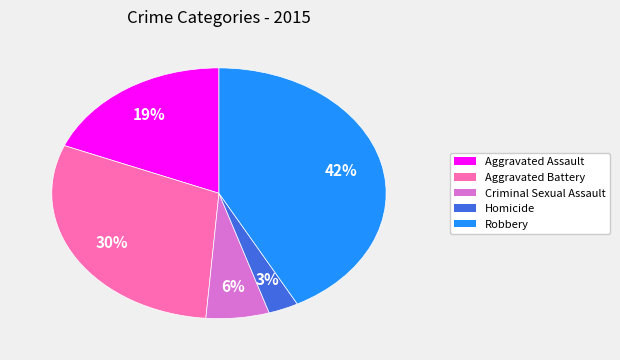

What is the ratio of the value at Homicide to the value at Criminal Sexual Assault?

0.5